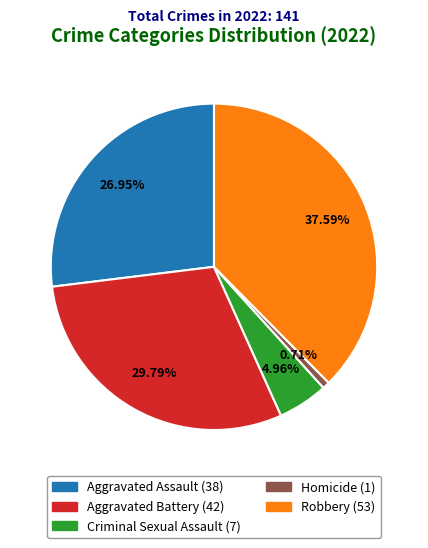

The Robbery slice represents 38% of the pie. True or false?

True